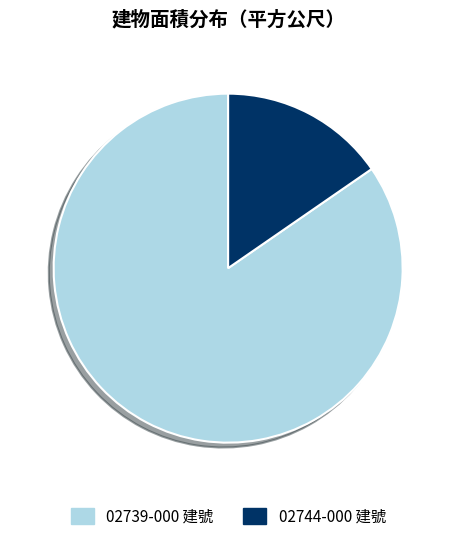

Which slice represents more than half of the pie?

02739-000 建號